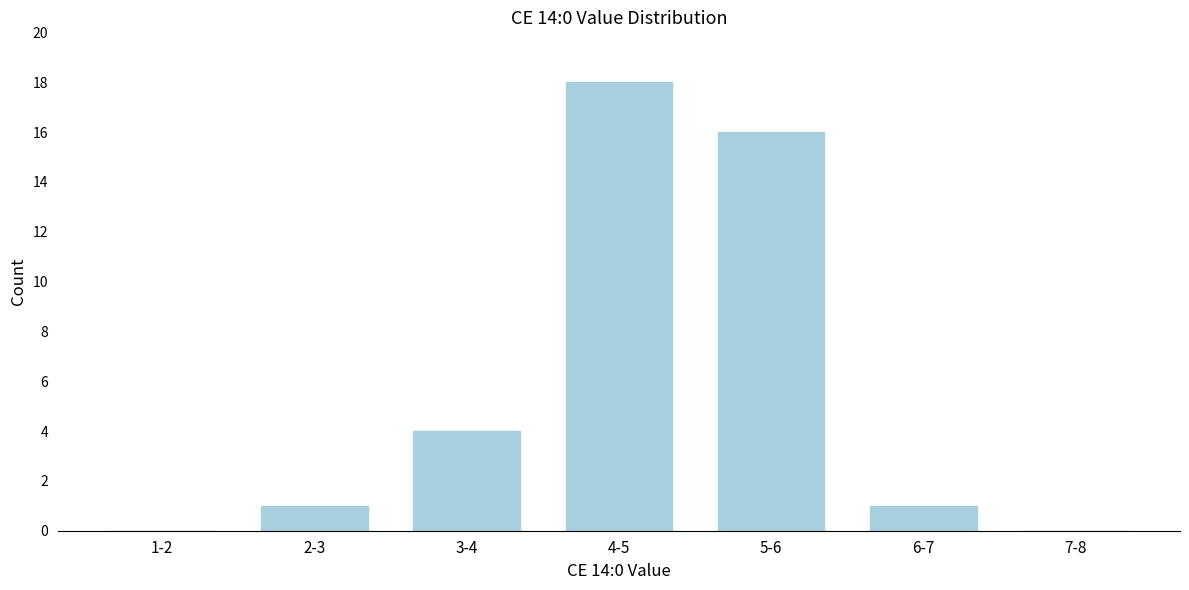

Reading right to left, extract all data points from this chart.

7-8=0	6-7=1	5-6=16	4-5=18	3-4=4	2-3=1	1-2=0